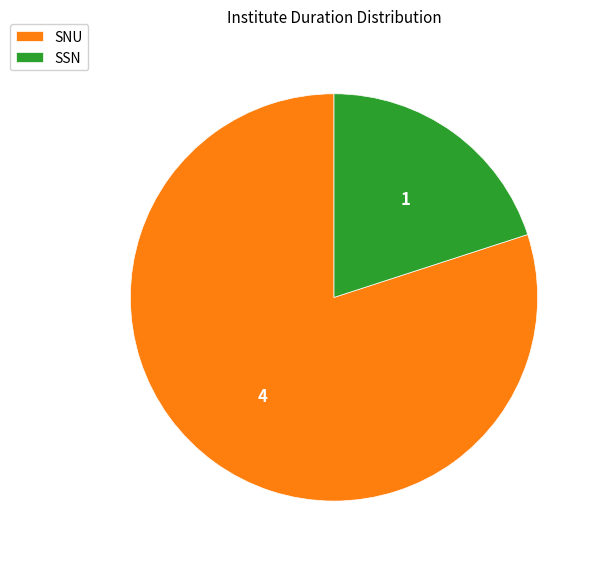

Is the sum of SSN and SNU greater than half?

Yes